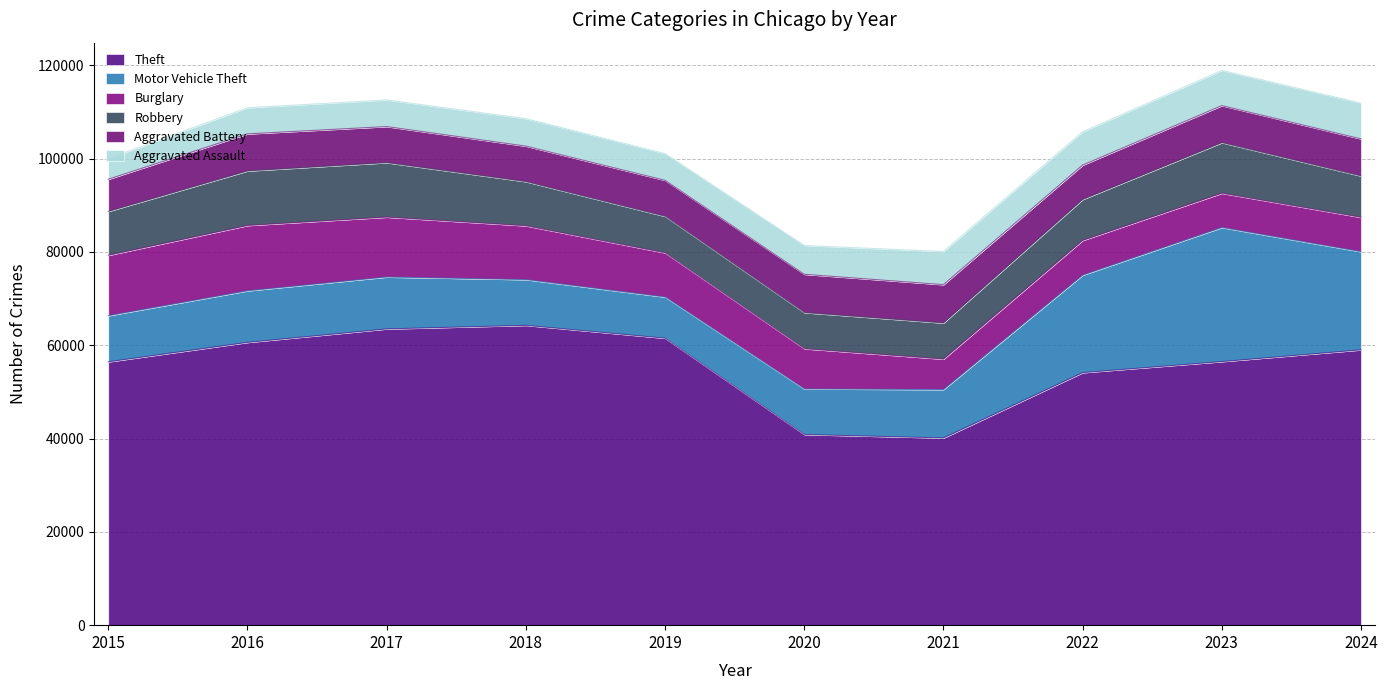

What is the maximum value shown in the chart?

64257